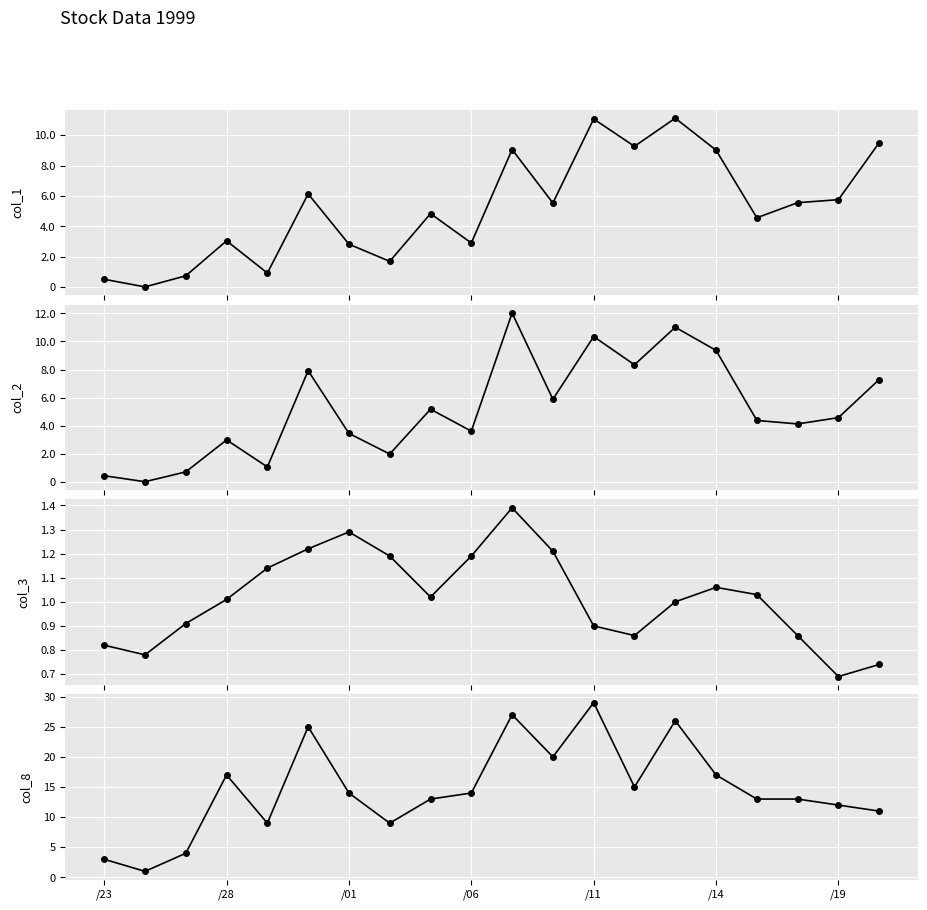

At how many categories does at least one series exceed 859902?

6